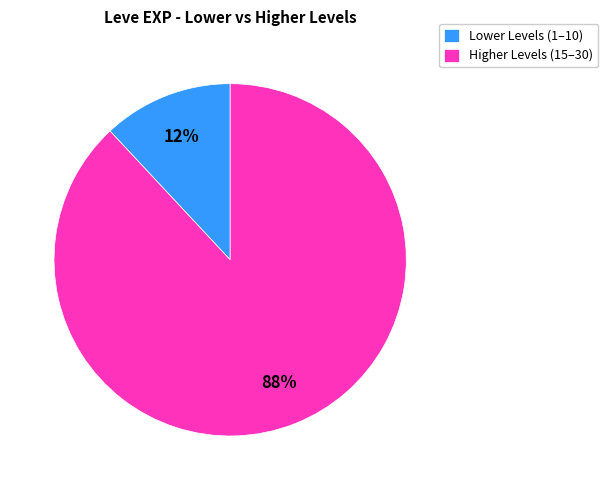

Rank the categories by value from lowest to highest.

Lower Levels (1–10), Higher Levels (15–30)